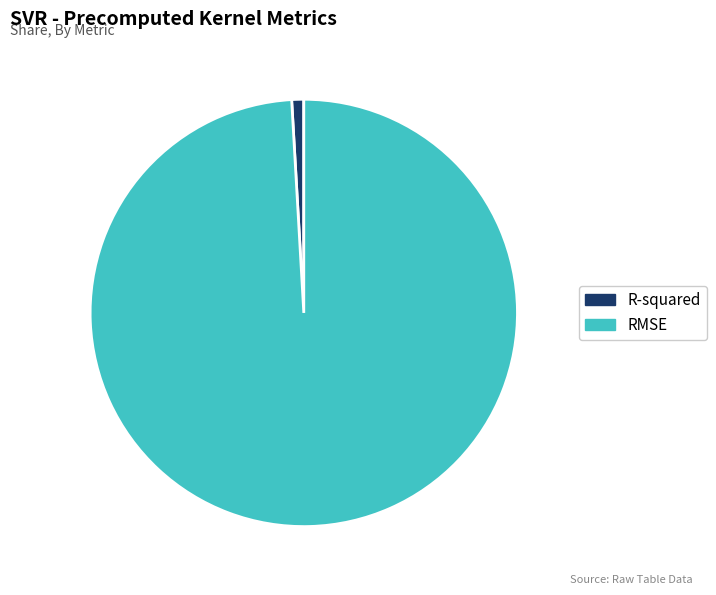

How many segments does this pie chart have?

2